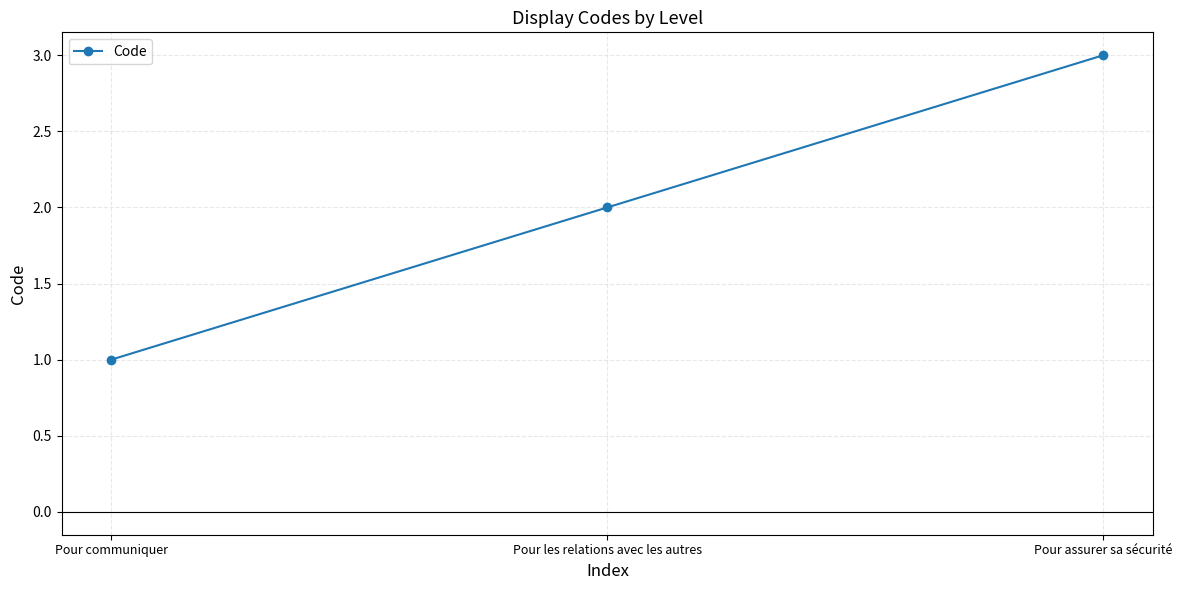

What is the minimum value shown in the chart?

1